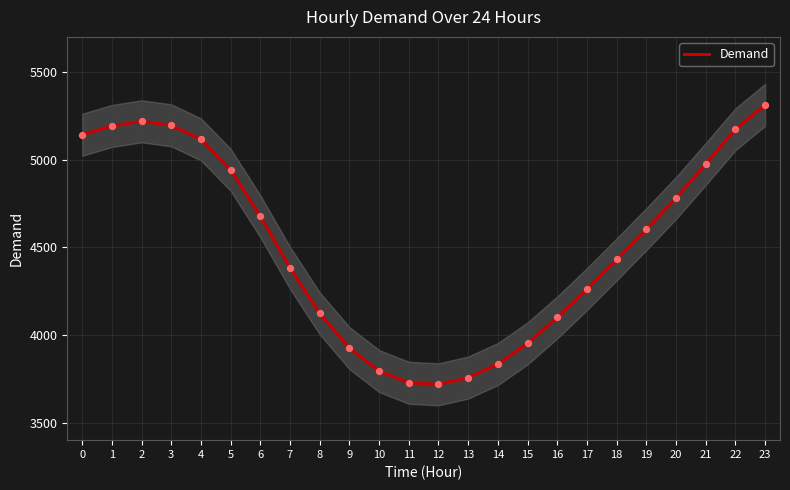

What is the change in value from 5 to 9?

-1017.2